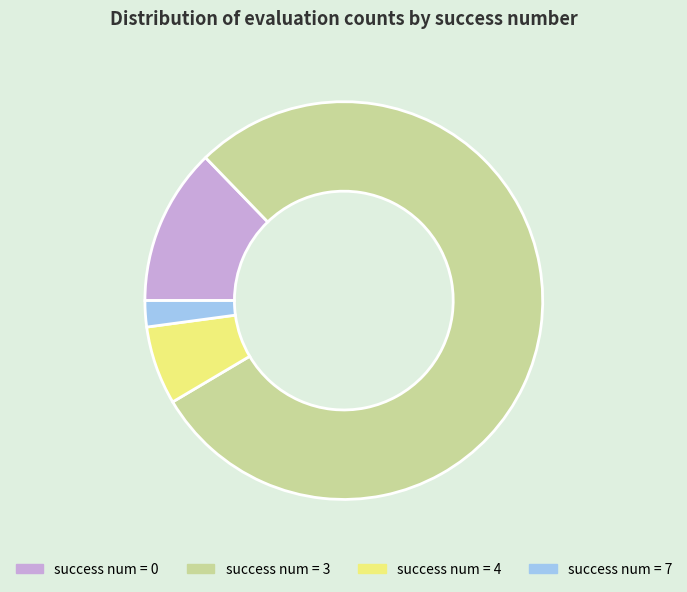

Which category has the biggest portion of the pie?

success num = 3